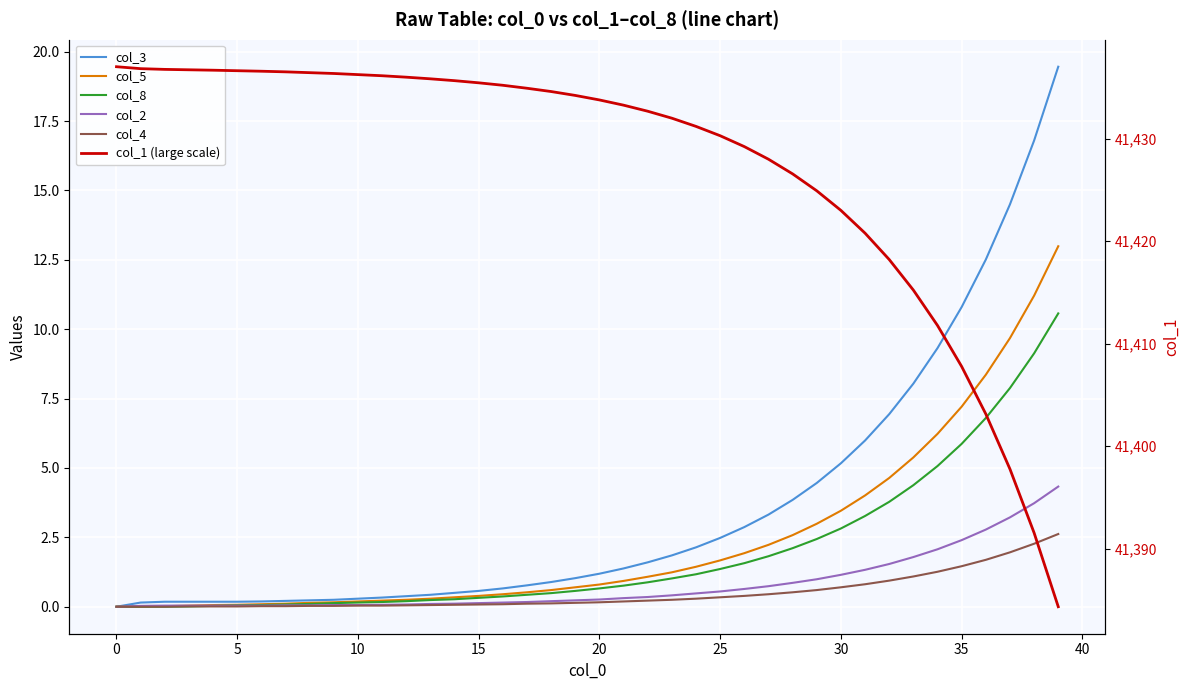

Is the value of col_2 at 36 greater than the value of col_5 at 29?

No